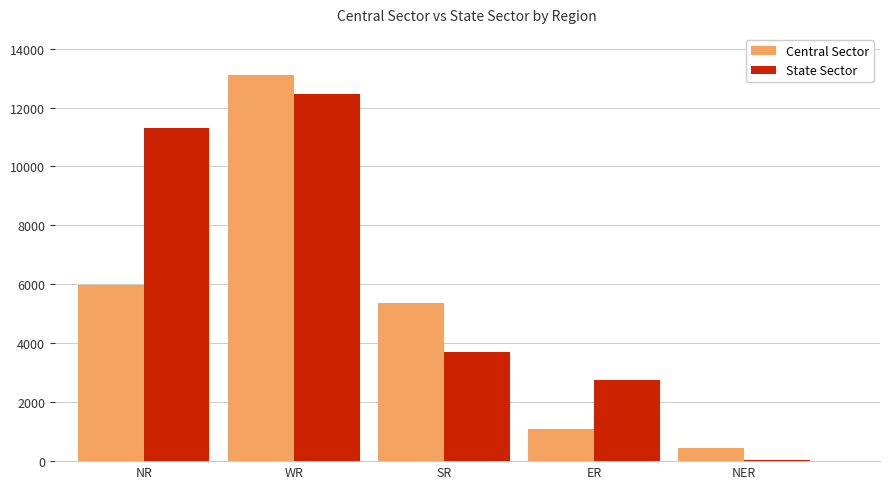

Which series has the largest range (max minus min)?

Central Sector